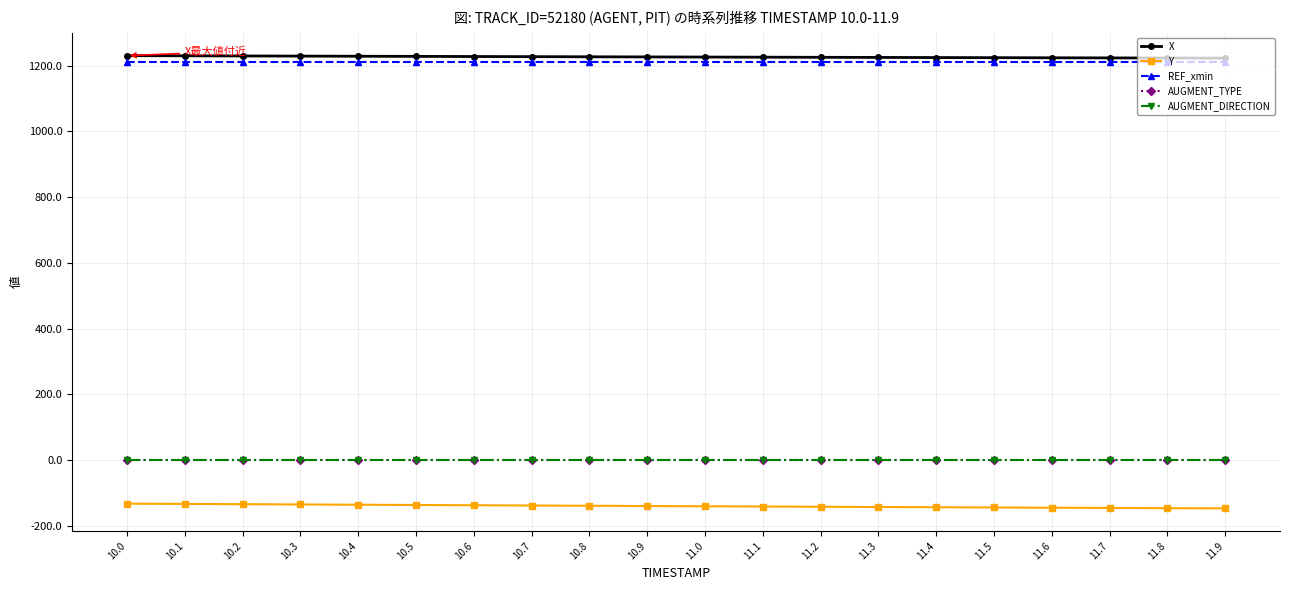

True or false: REF_xmin and X cross at least once.

False